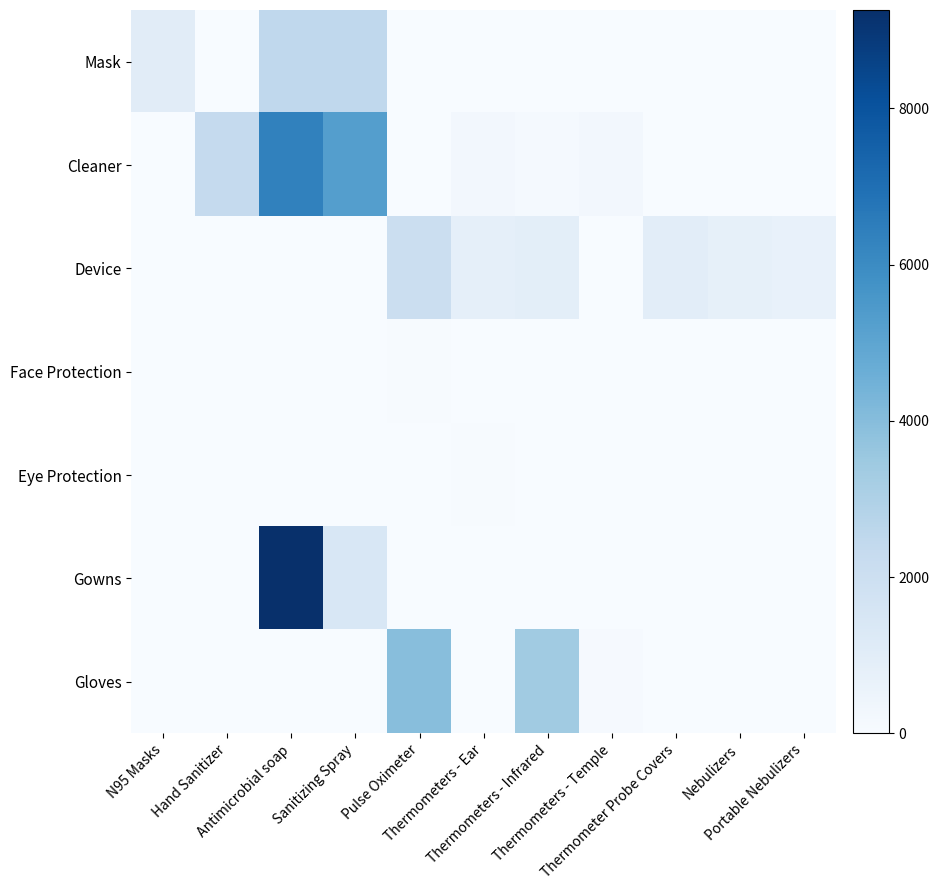

Which series changed the most between Thermometers - Infrared and Thermometers - Temple?

Gloves